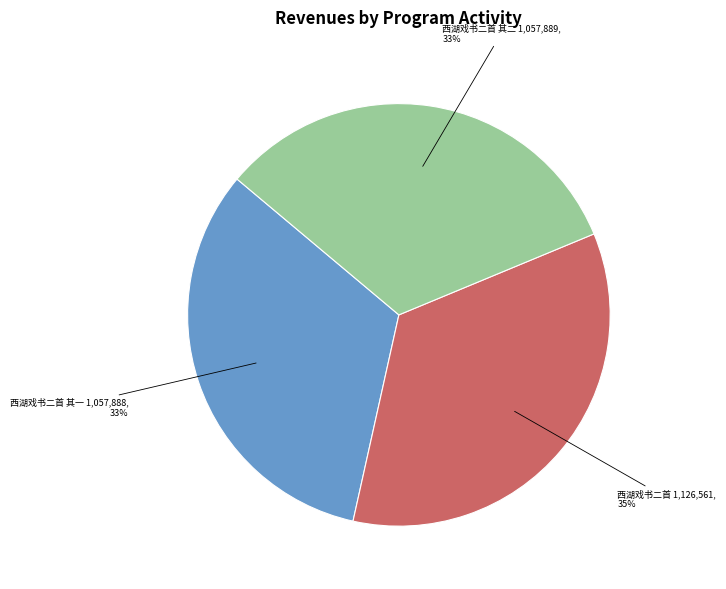

Which category has the biggest portion of the pie?

西湖戏书二首